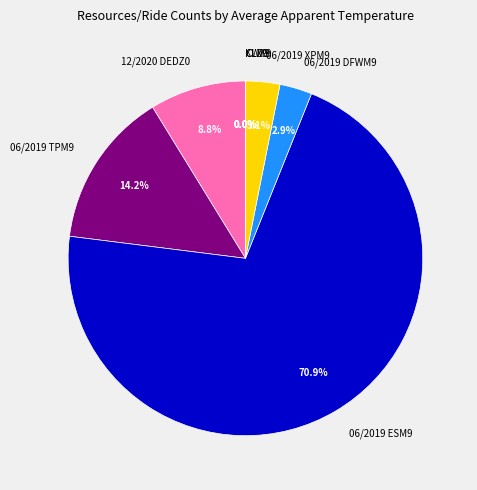

Between 06/2019 DFWM9 and 06/2019 TPM9, which is larger?

06/2019 TPM9